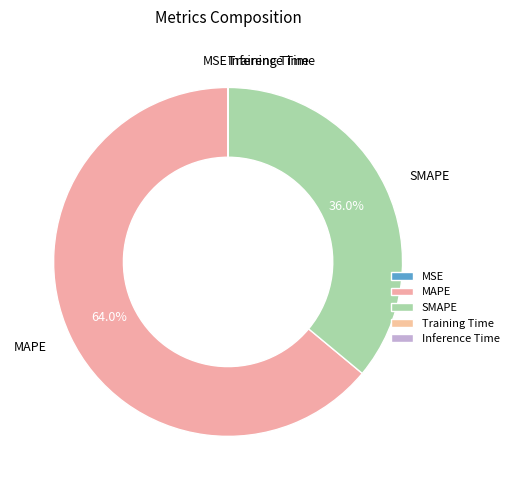

True or false: Training Time accounts for 10% of the total.

False